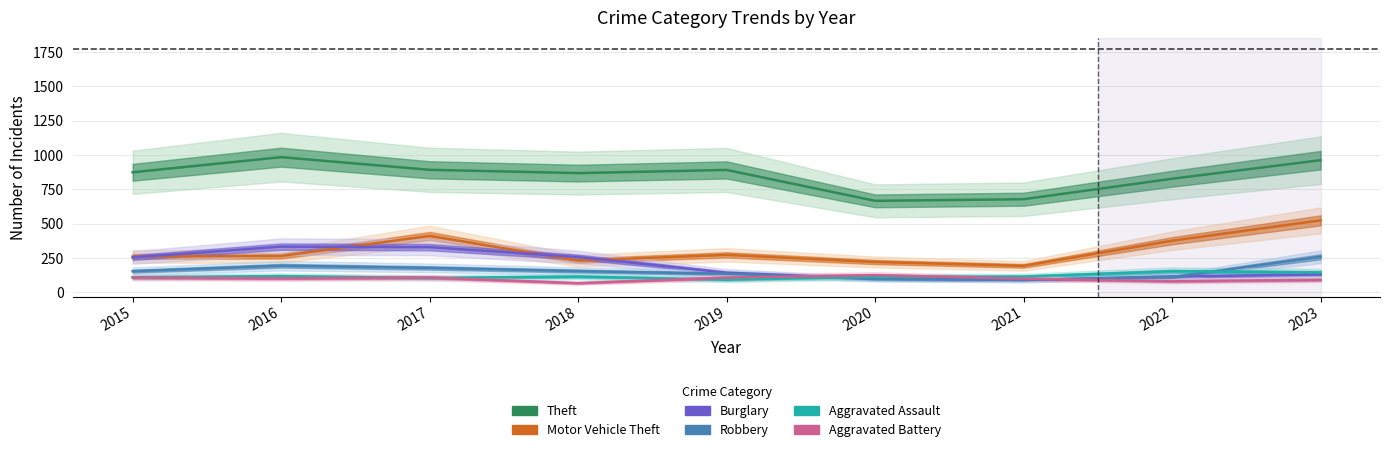

Where is the first local minimum for Theft?

2018